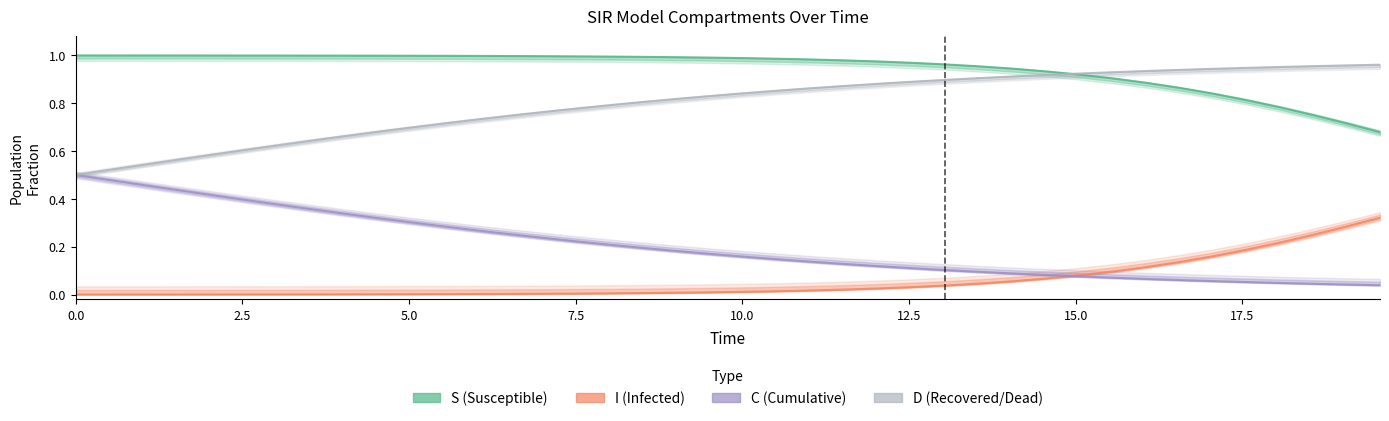

Is the value of D (Recovered/Dead) at 15.0 greater than the value of C (Cumulative) at 23?

Yes